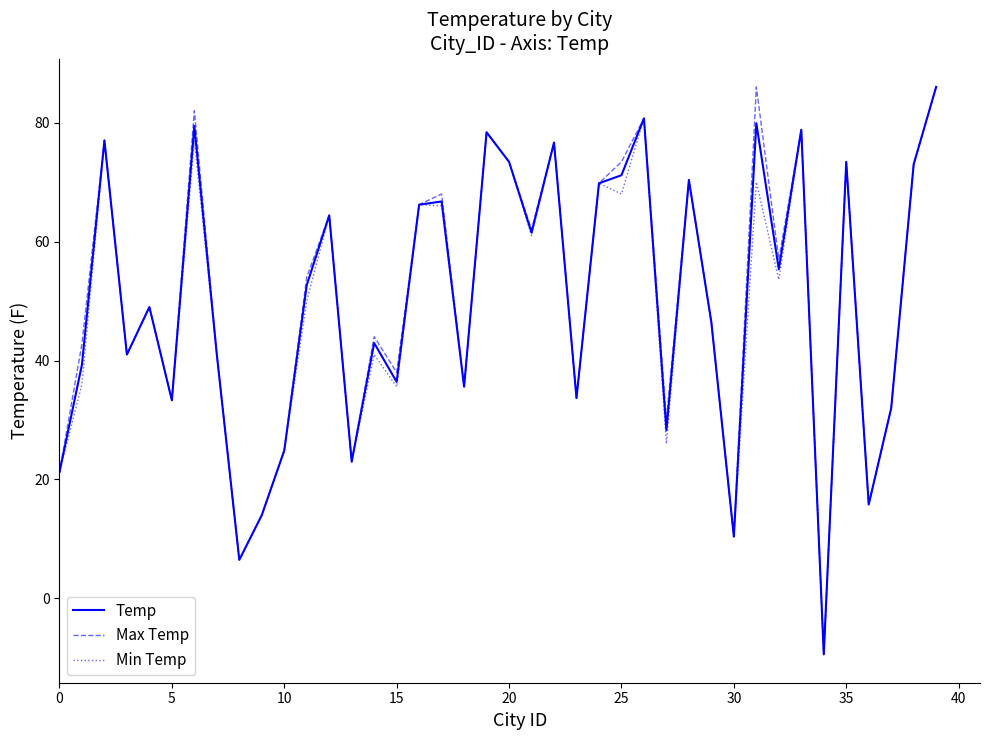

What is the minimum value for Max Temp?

-9.4